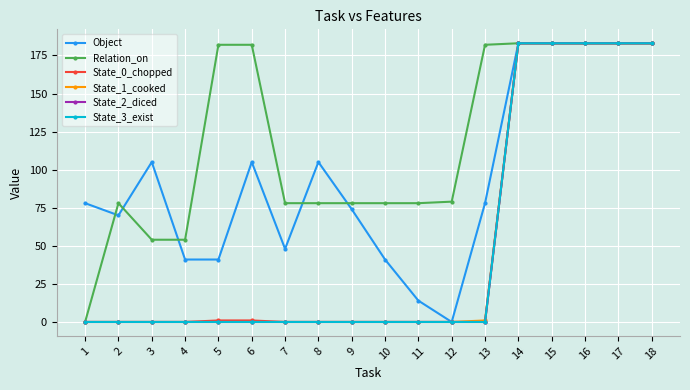

What is the difference between the second highest and second lowest values in the State_3_exist series?

183